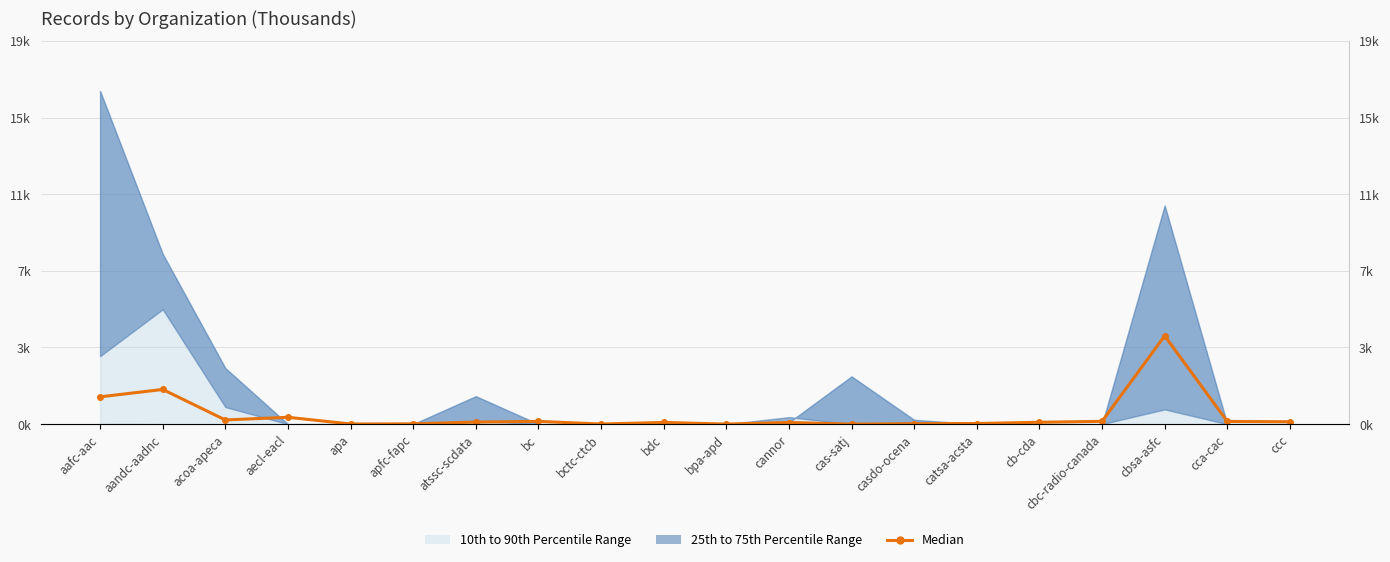

At which category does the data reach its first local valley?

acoa-apeca